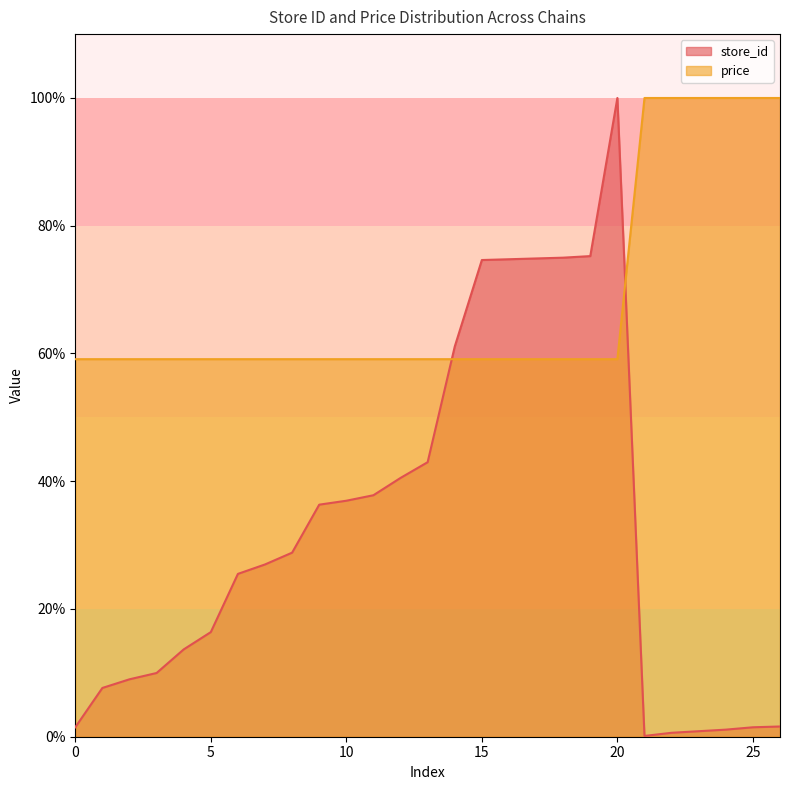

How many distinct data groups are displayed?

2